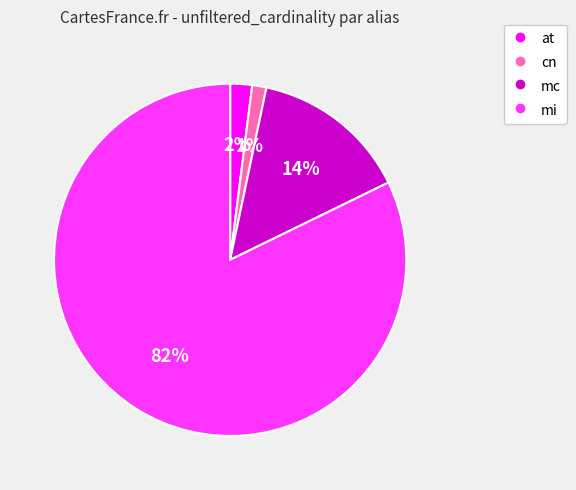

Does any single category account for the majority?

Yes